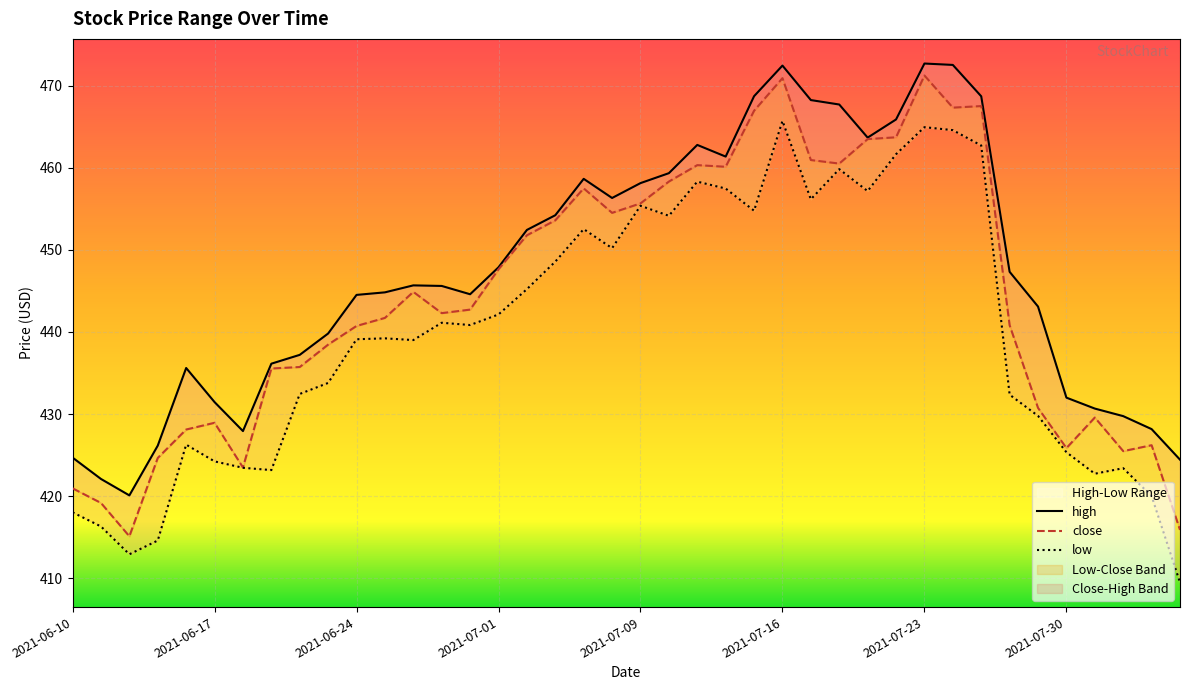

At which label does high reach its minimum?

2021-06-14